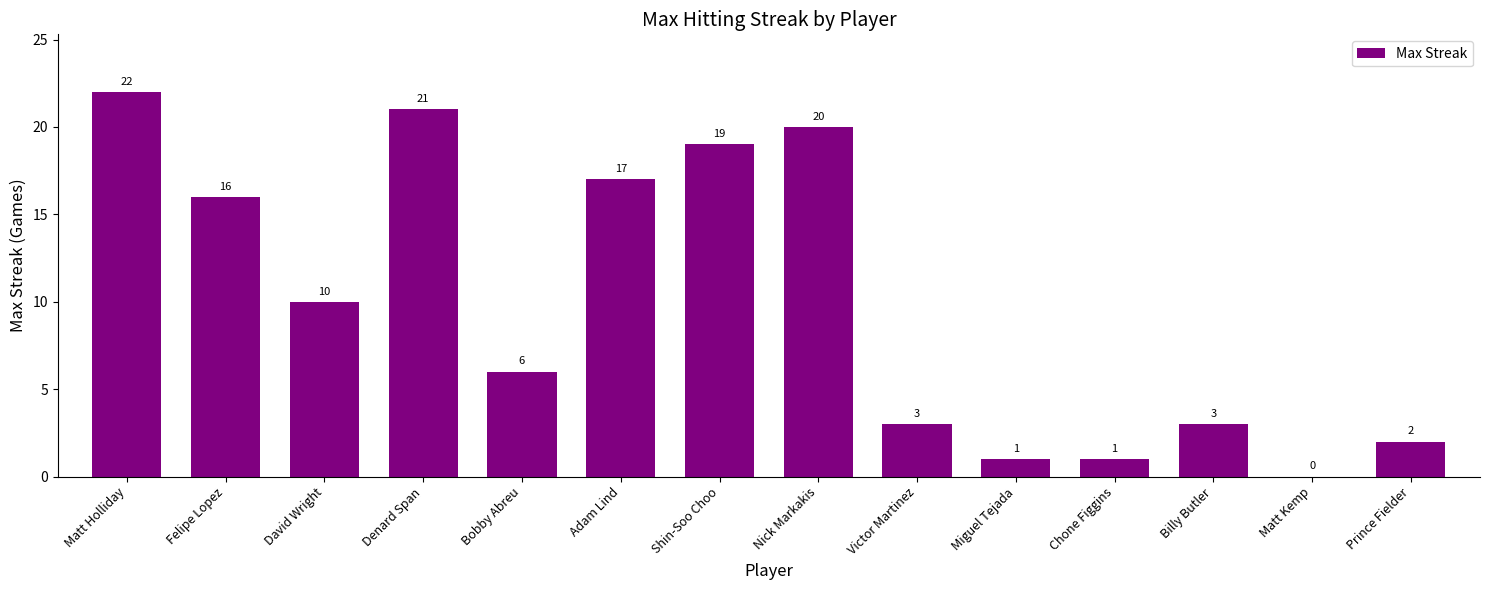

Is it true that the value at Billy Butler is 3?

True